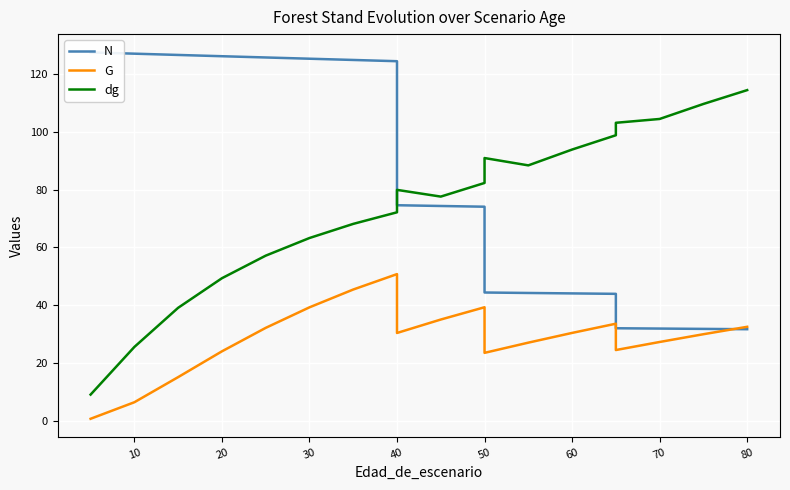

What is the sum of all N values?

1661.2